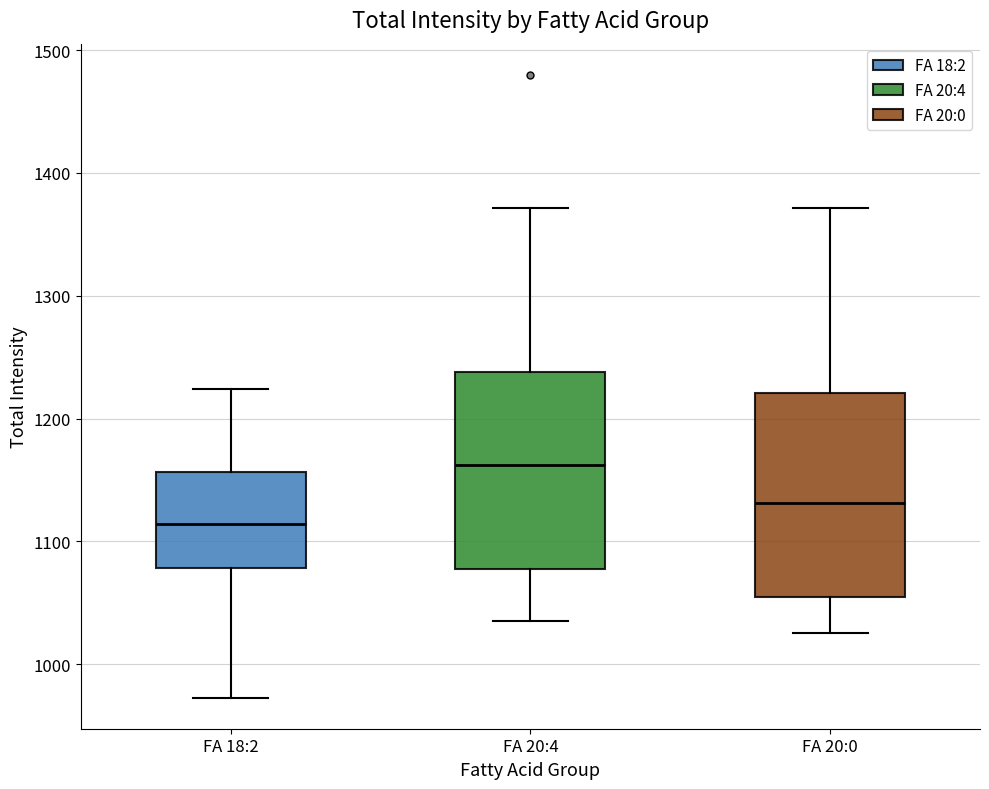

Reading left to right, transcribe this box plot: for each box, give where its median line is, the range the box spans, and where its two whiskers end, as read against the y-axis. The values are not printed on the chart, so give them approximately, as read against the axis.

FA 18:2: median 1110, box 1080 to 1160, whiskers 970 to 1220
FA 20:4: median 1160, box 1080 to 1240, whiskers 1040 to 1370
FA 20:0: median 1130, box 1050 to 1220, whiskers 1030 to 1370